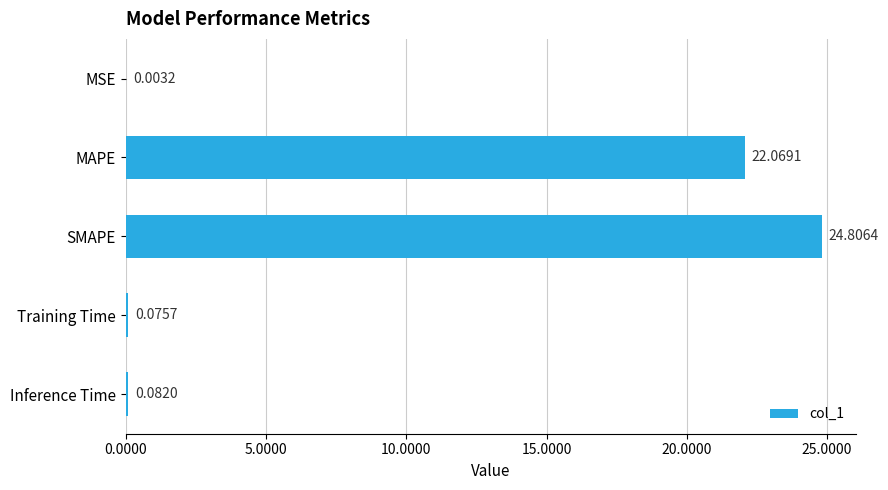

Between MAPE and Training Time, which is larger?

MAPE